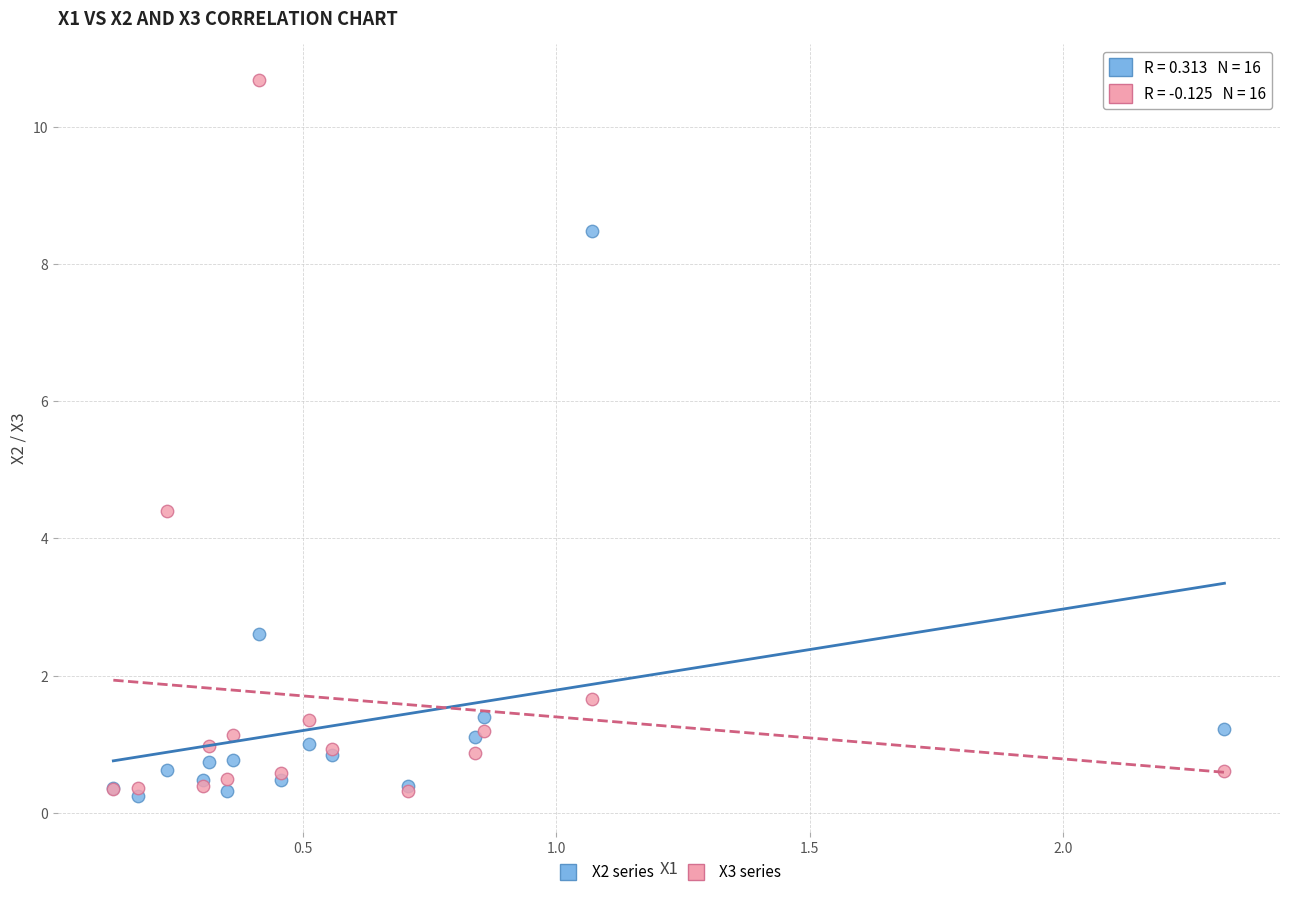

Which series contains the highest Y value?

X3 series